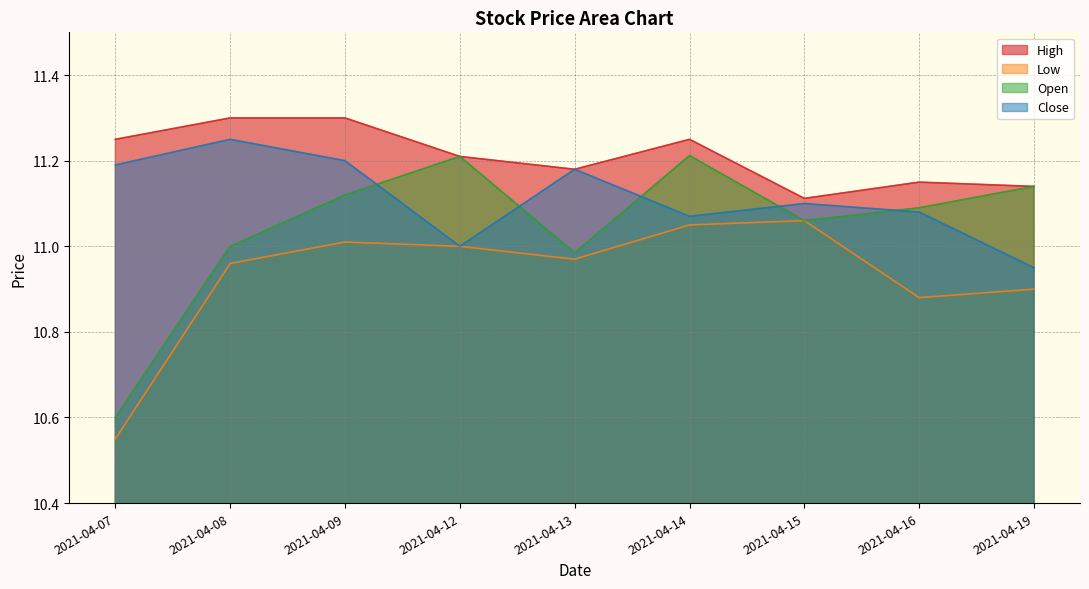

Is it true that Low equals 11.0 at 2021-04-08?

True